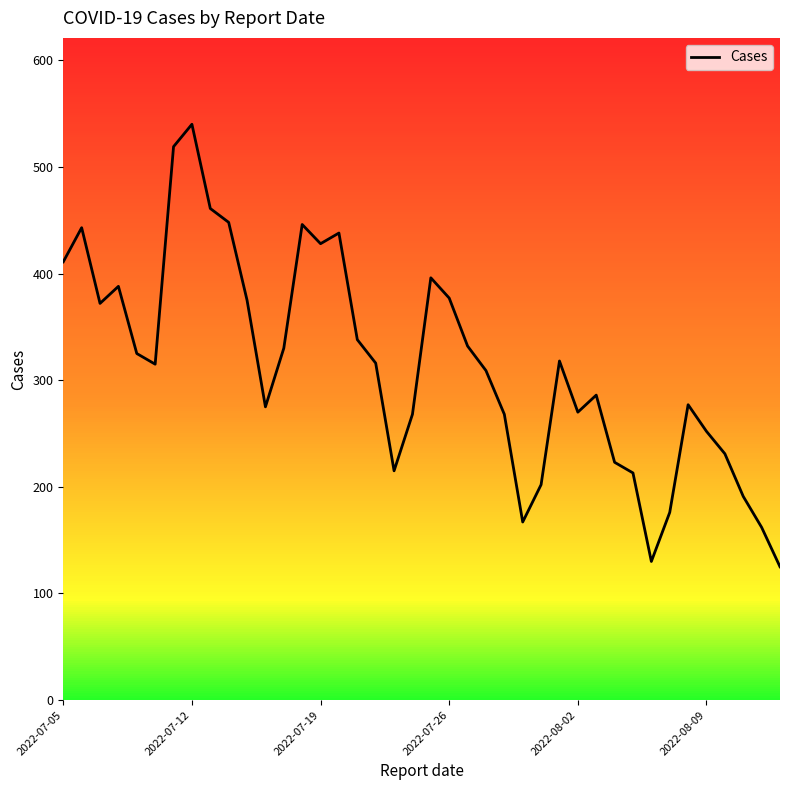

What is the minimum value shown in the chart?

125